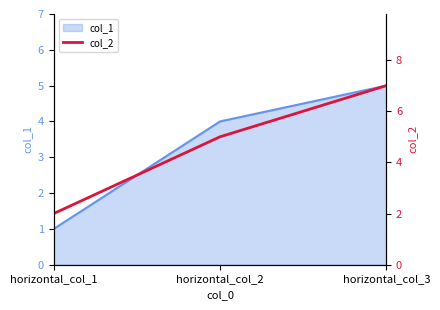

Is it true that col_1 equals 5 at horizontal_col_2?

False